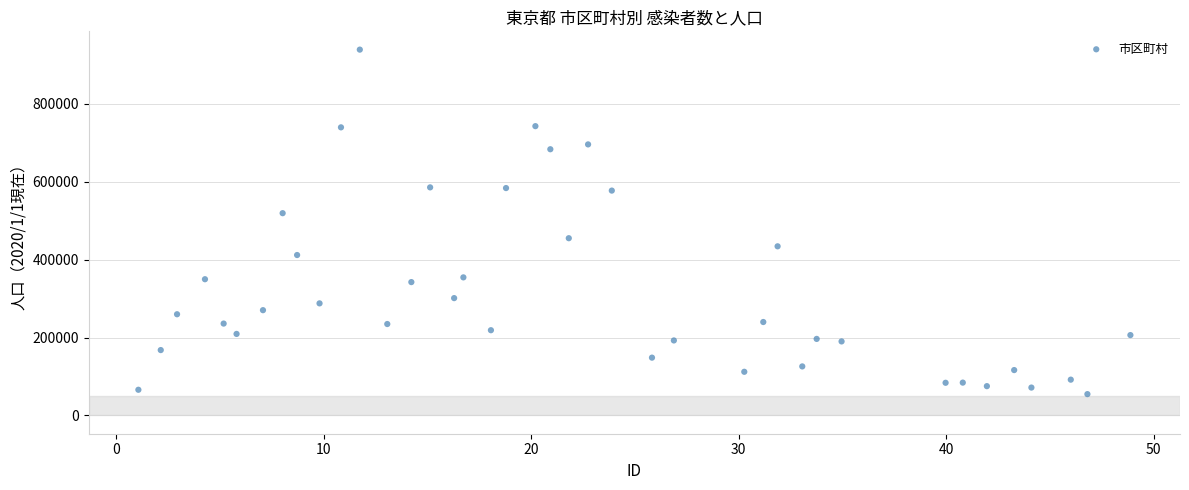

What Y value in the scatter plot is closest to 496904?

519212